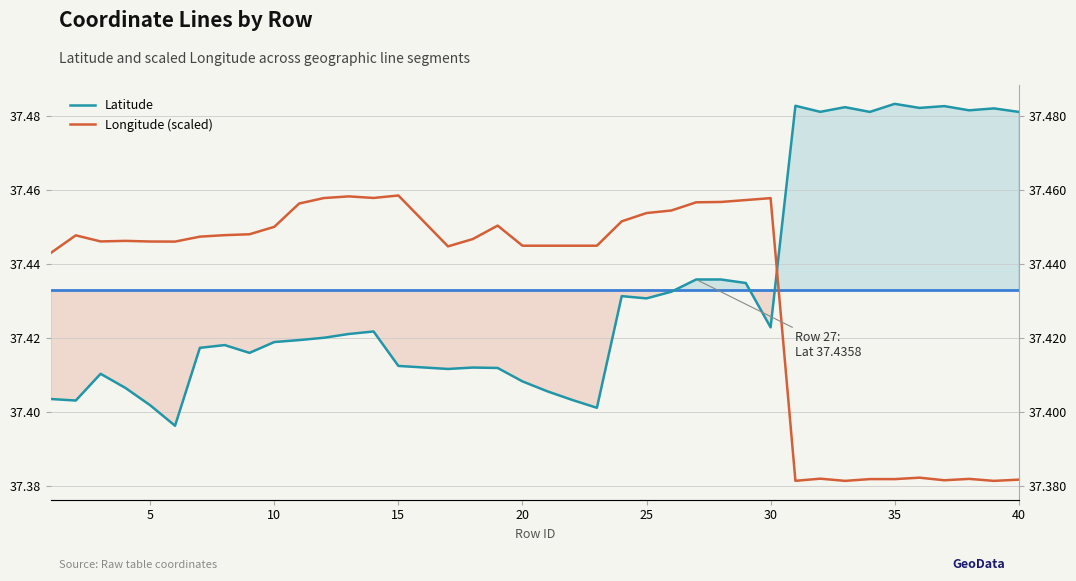

True or false: Longitude (scaled) and Latitude cross at least once.

True